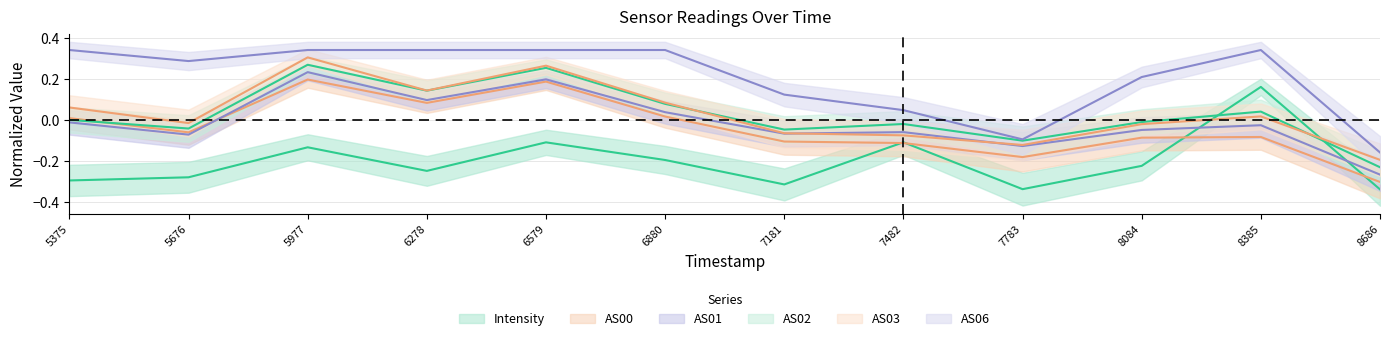

True or false: AS03 has more than 1 interior local peaks.

True